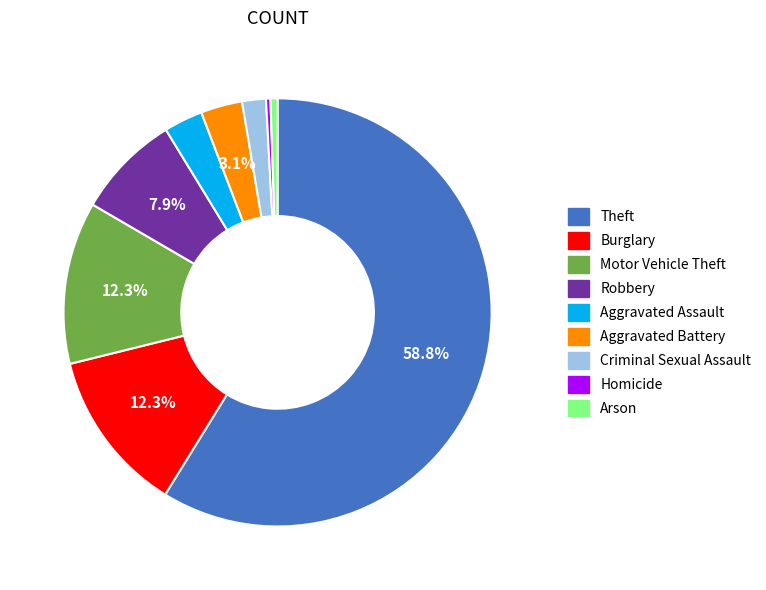

What is the largest slice in the pie chart?

Theft